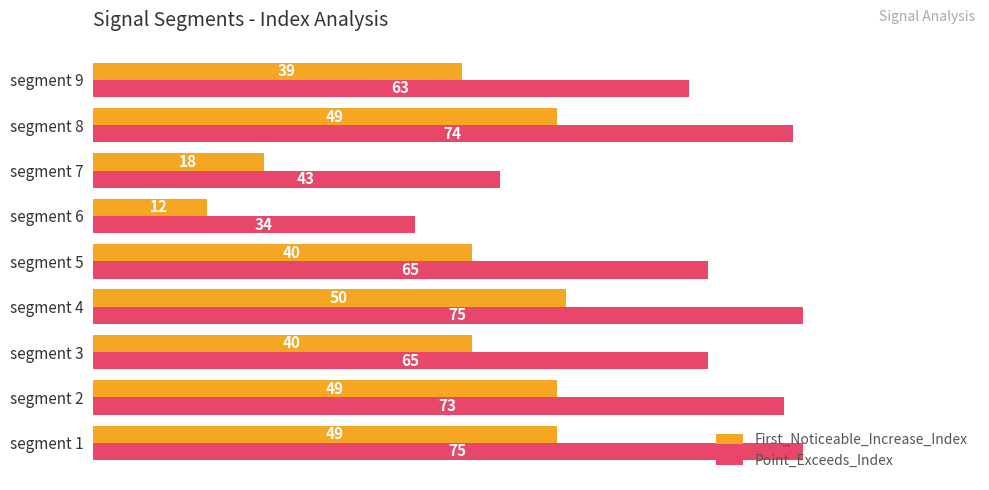

Where is Point_Exceeds_Index nearest to the value 54?

segment 9